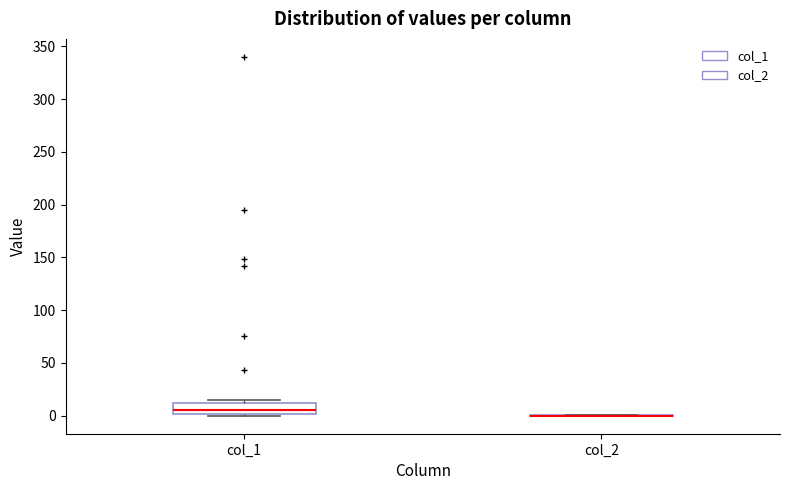

Which box is the tallest, from its lower edge to its upper edge?

col_1